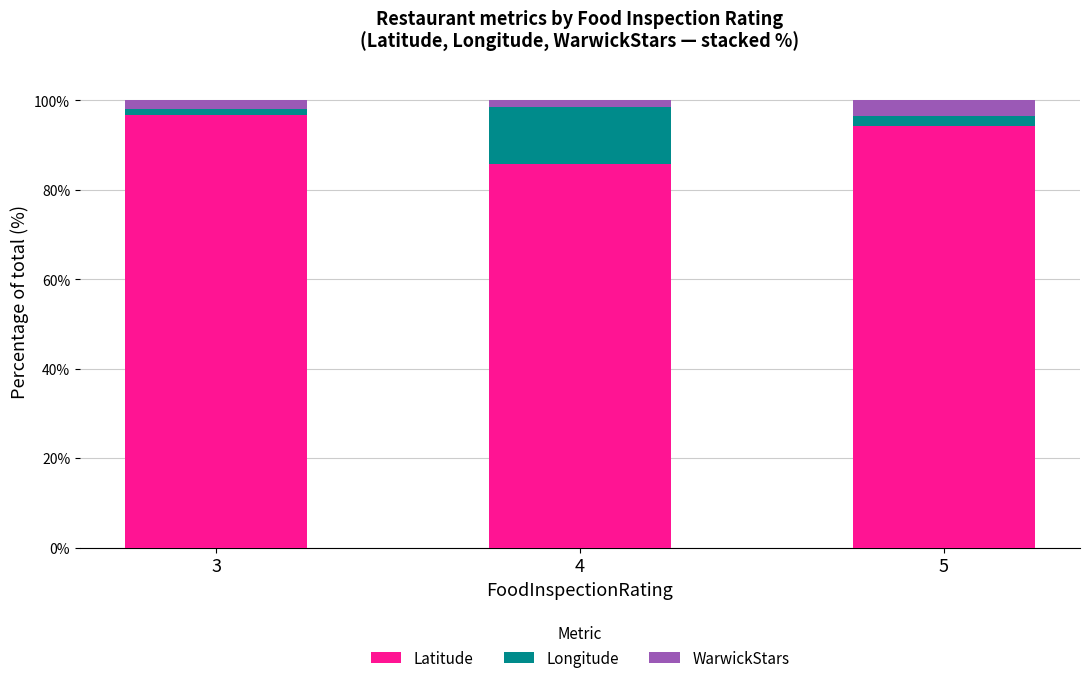

What is the total value across all series at 5?

100.0